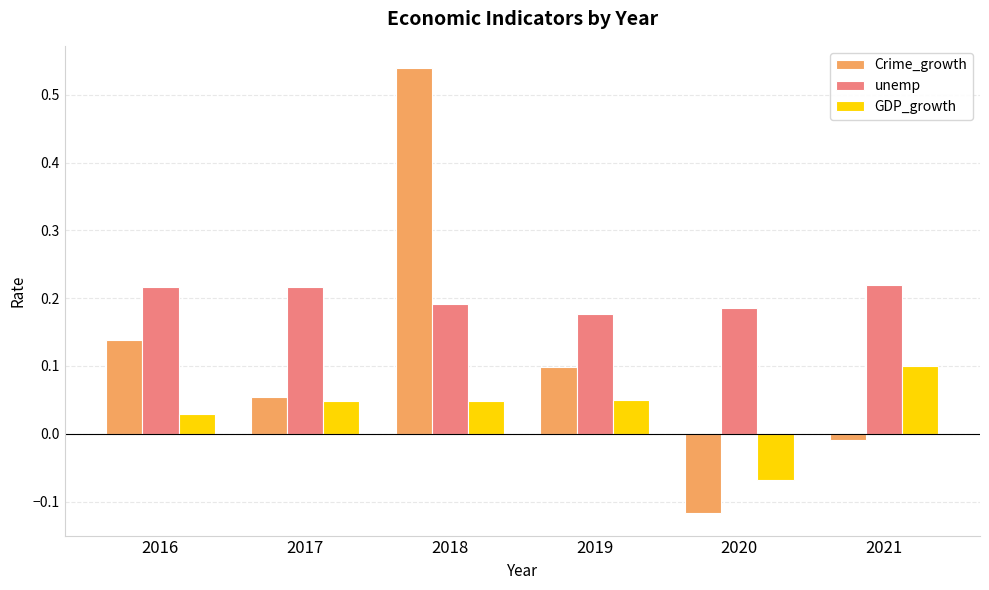

How many bars are there in each group?

3